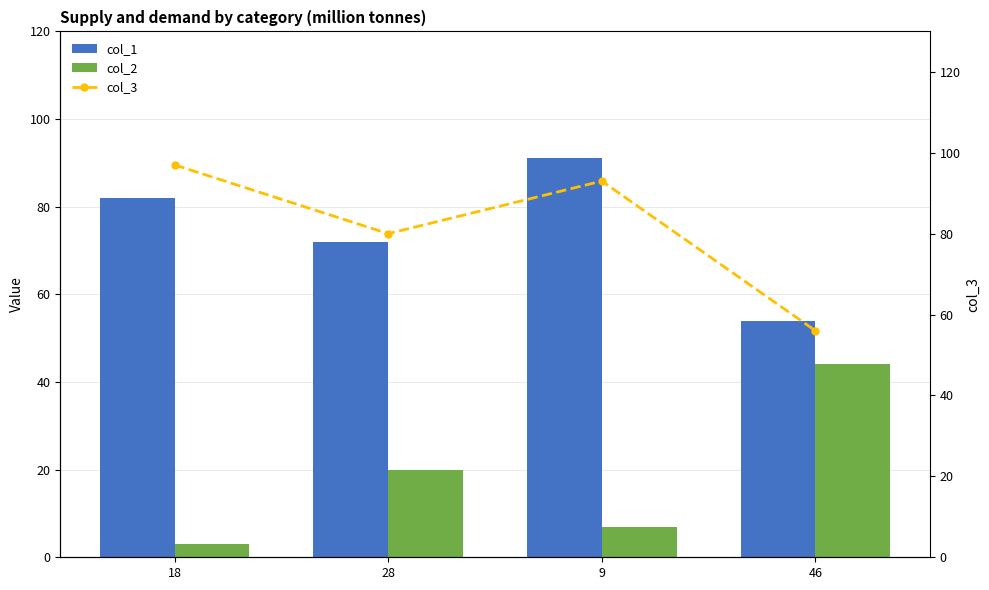

At how many categories does at least one series exceed 45?

4